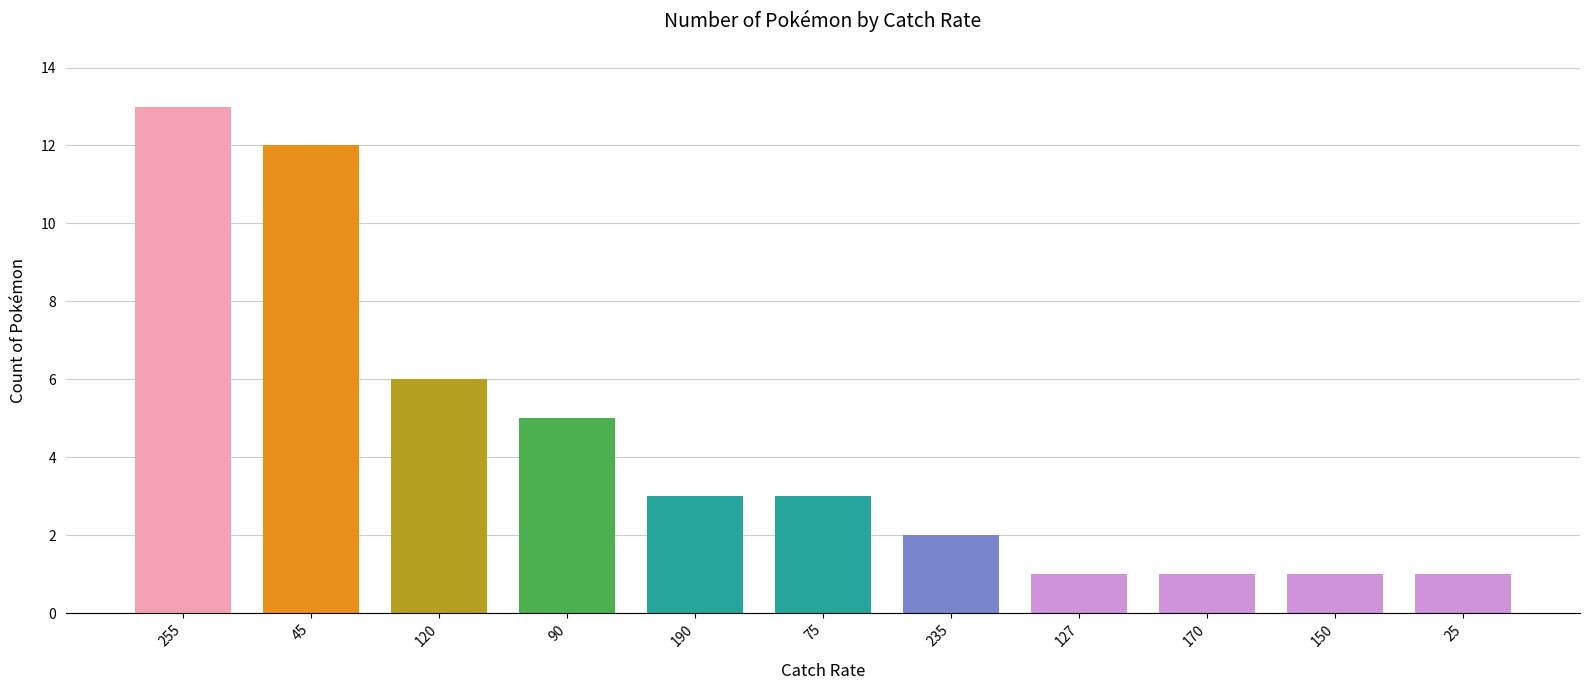

What is the change in value from 190 to 170?

-2